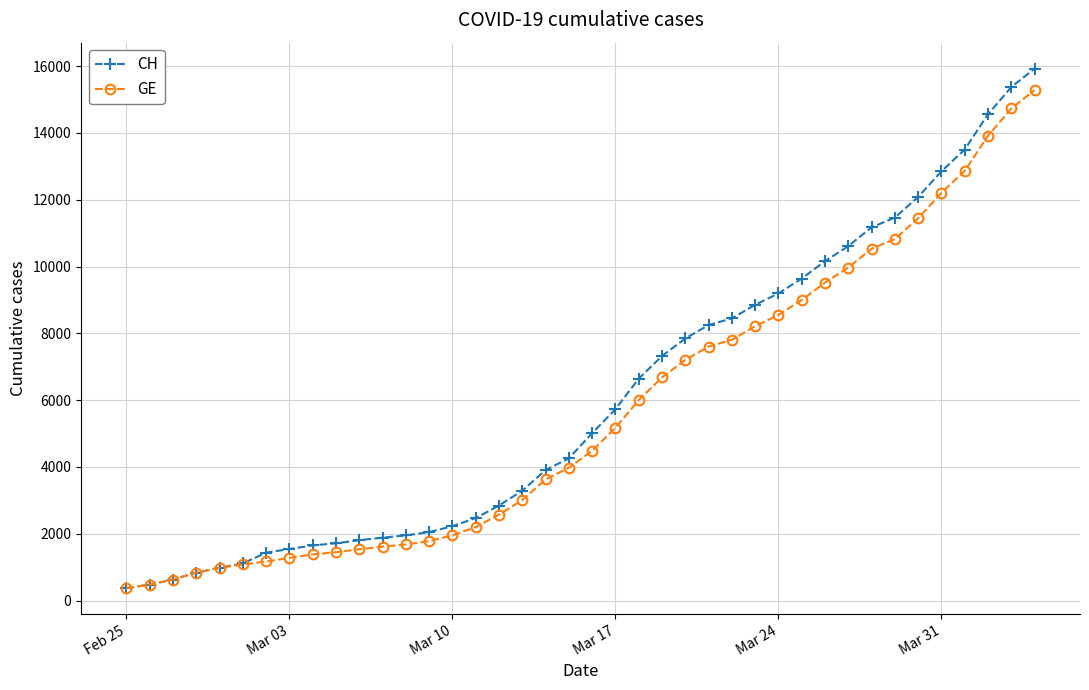

Which series has the largest range (max minus min)?

CH